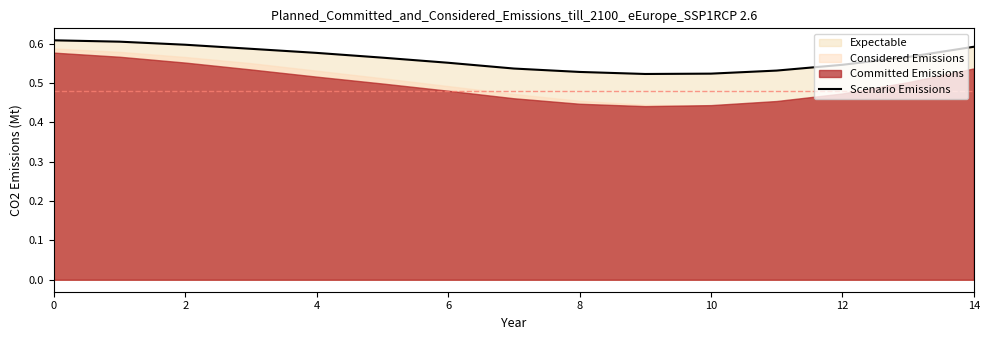

True or false: the data has more than 0 interior local peaks.

False